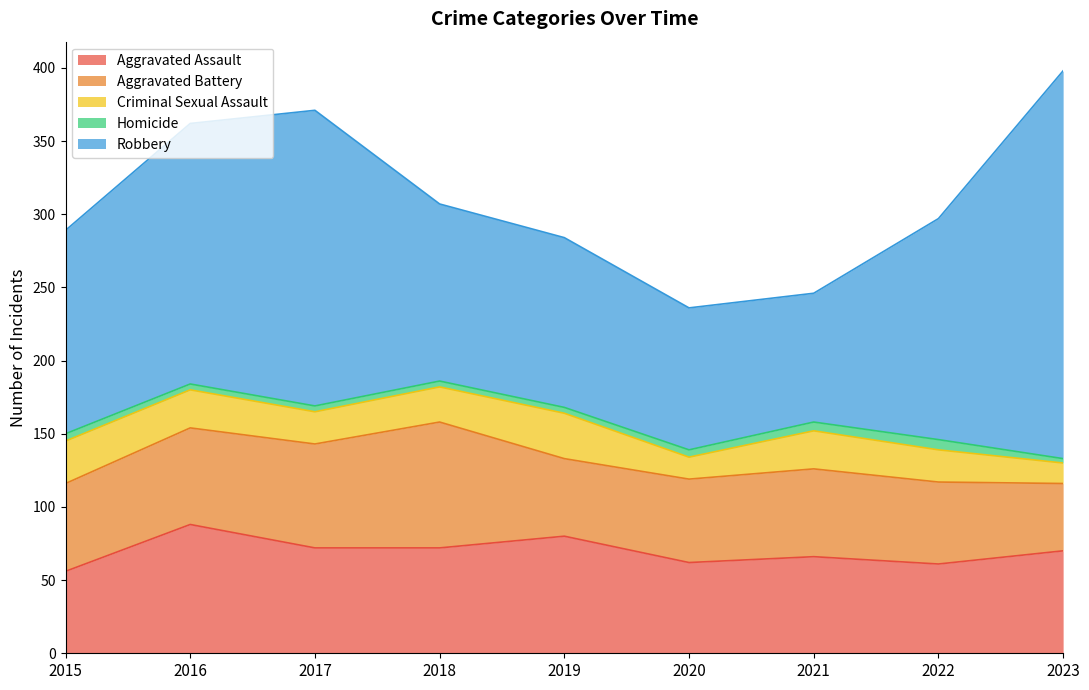

How many lines are shown in the chart?

5